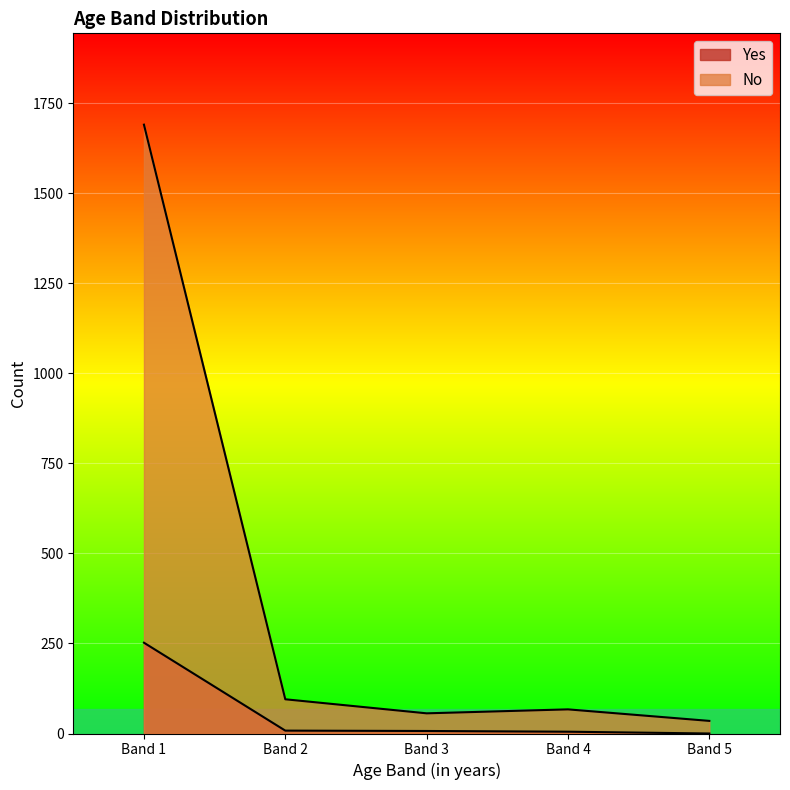

How many lines are shown in the chart?

2